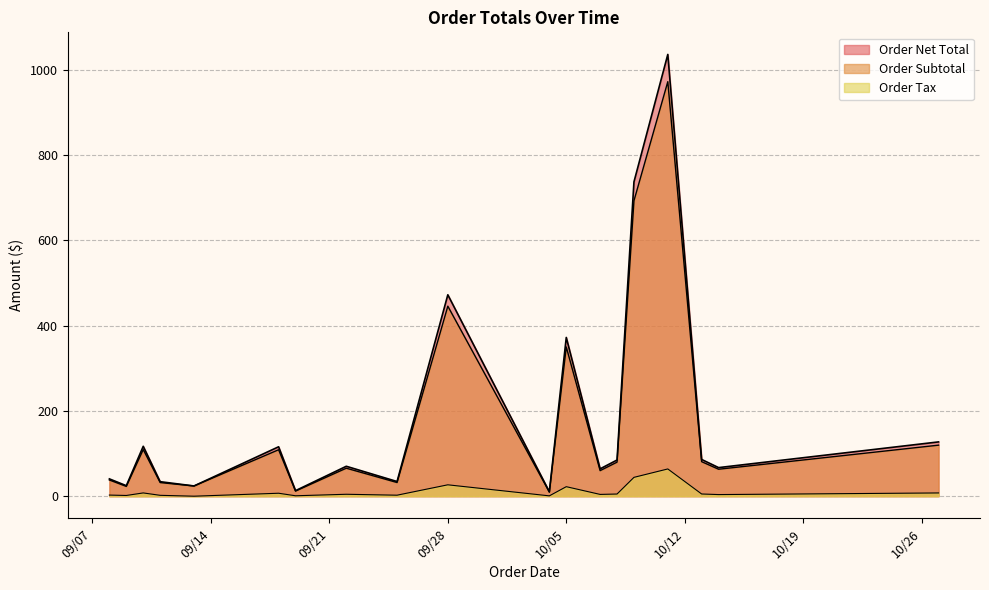

How many lines are shown in the chart?

3